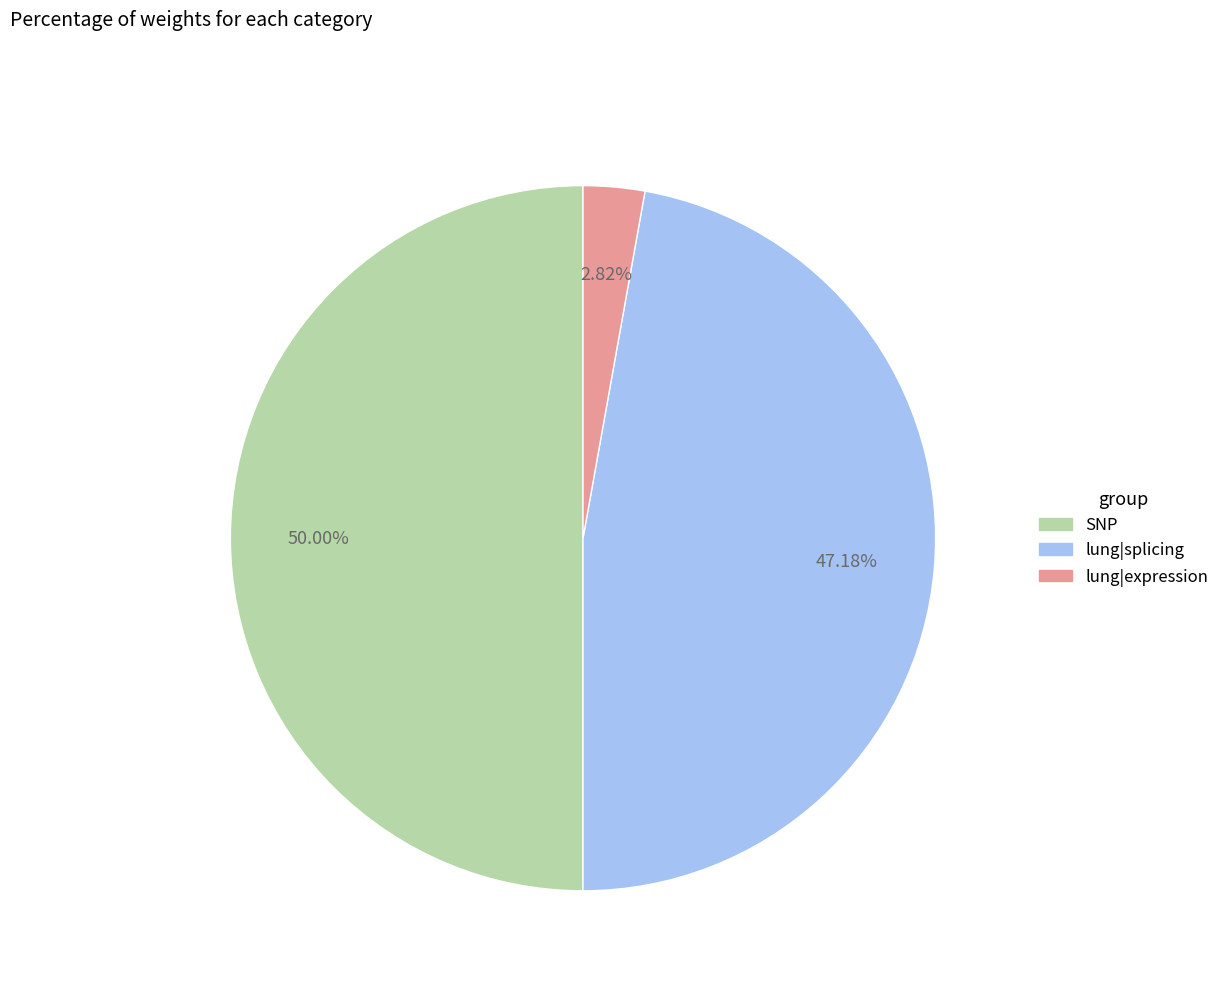

Do lung|expression and SNP together represent more than half of the pie?

Yes